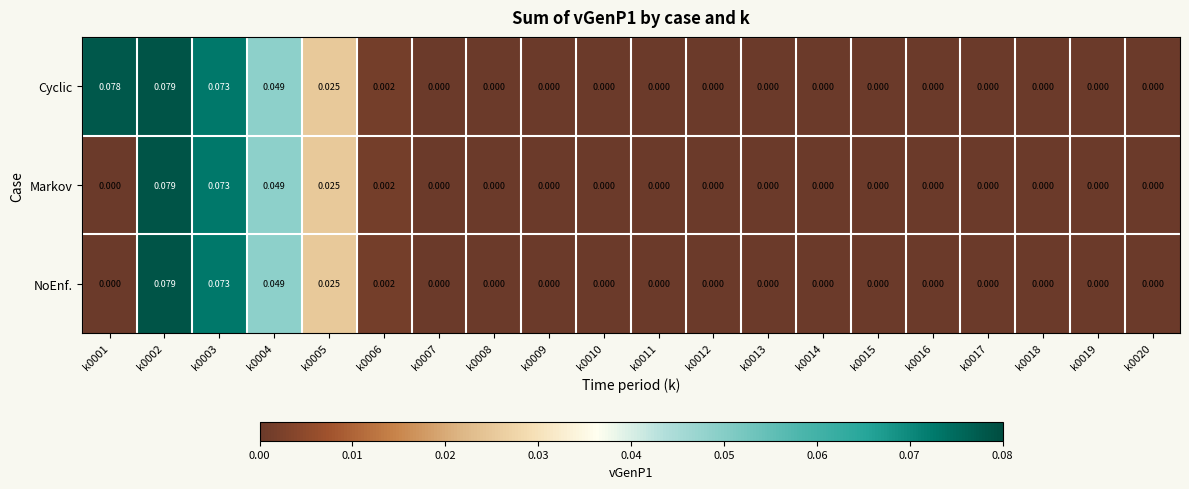

Which series has the largest total across all categories?

Cyclic